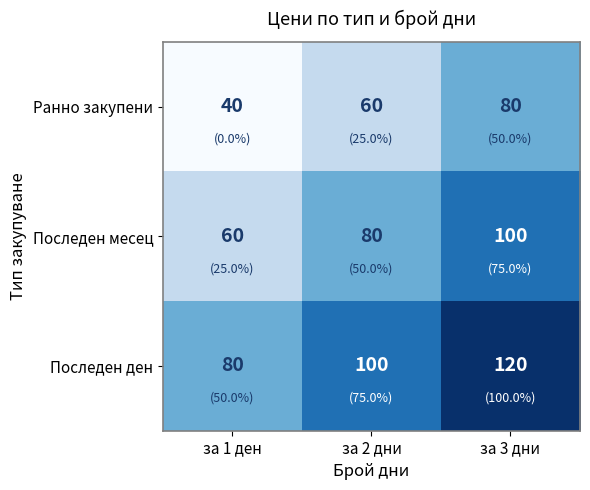

What is the smallest value displayed?

40